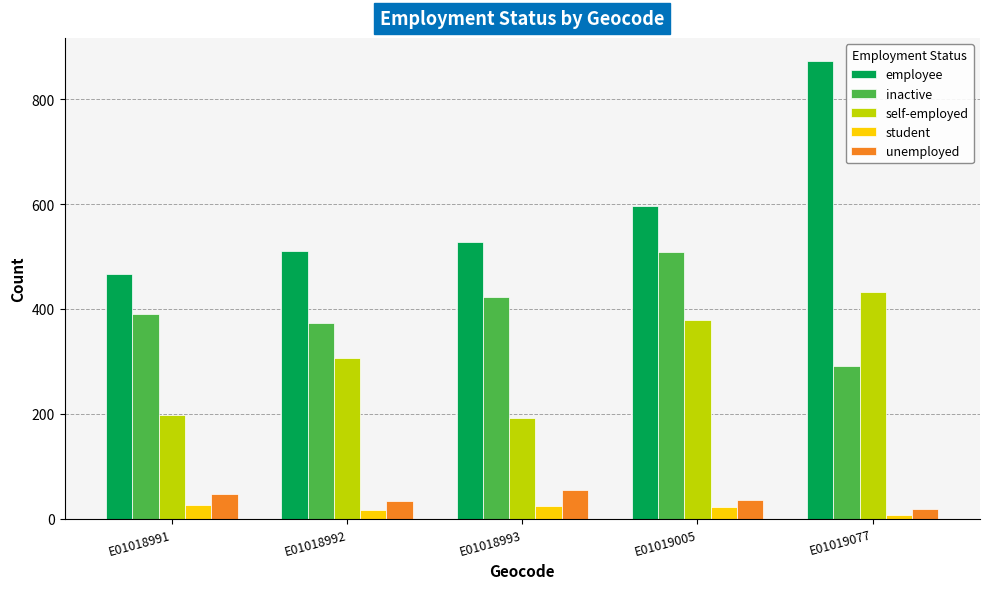

At which category is the sum across all series the highest?

E01019077